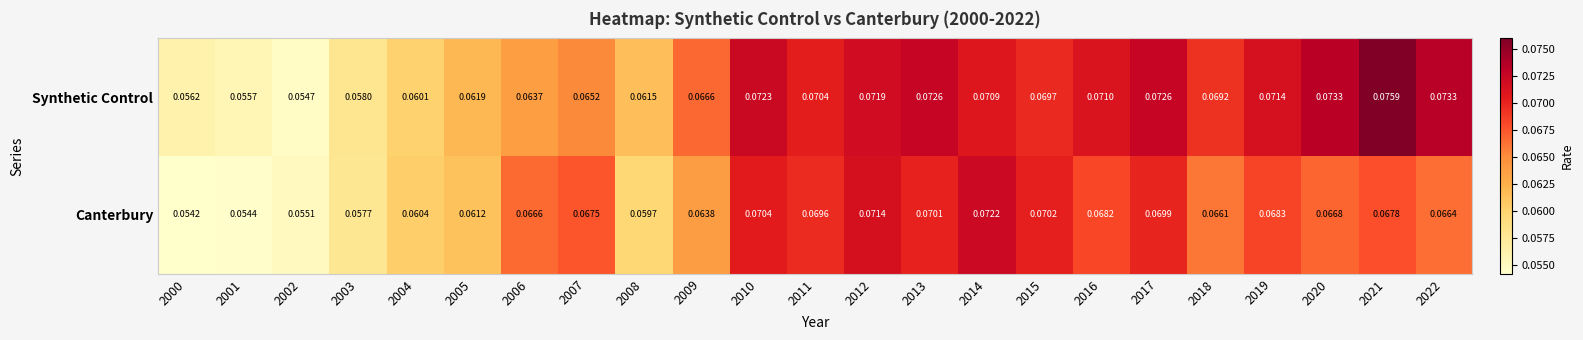

Which series has the largest total across all categories?

Synthetic Control